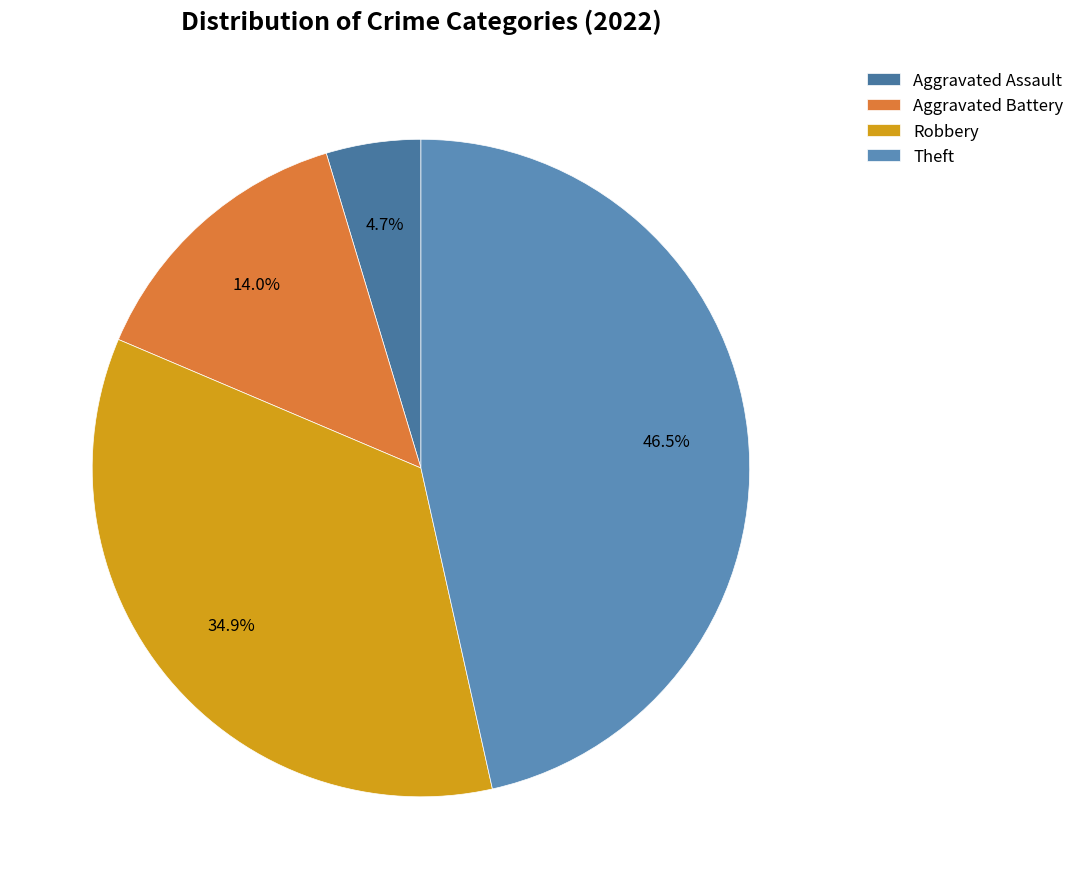

Which has a higher value, Theft or Robbery?

Theft